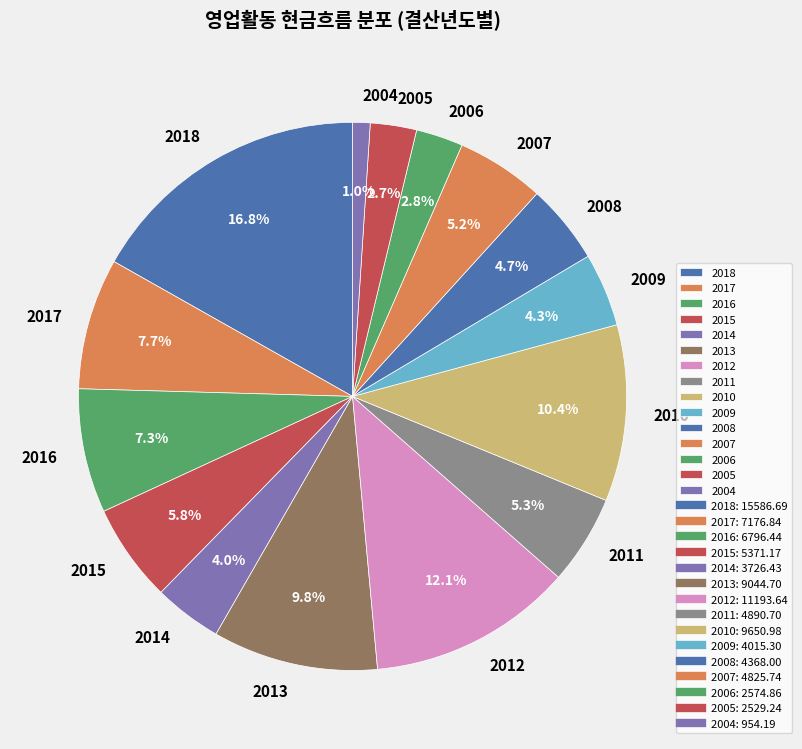

Which slice is the smallest?

2004